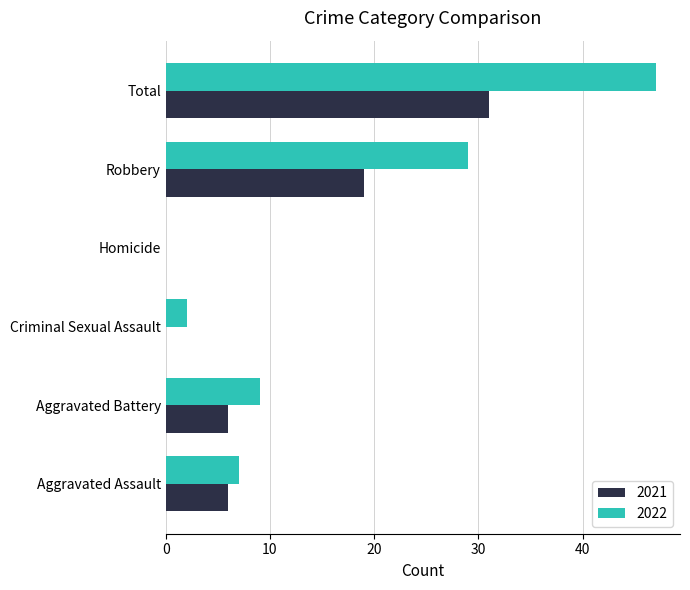

How many data points does each series have?

6